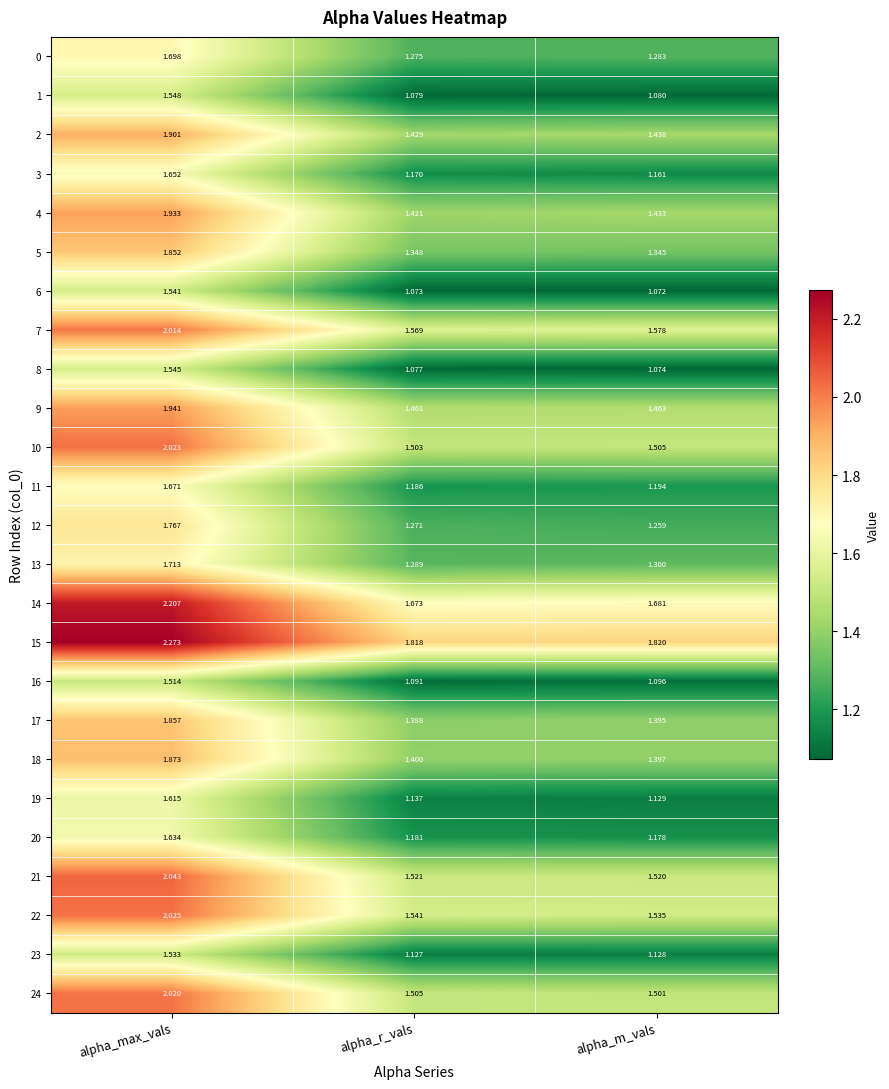

At which category is the sum across all series the highest?

alpha_max_vals